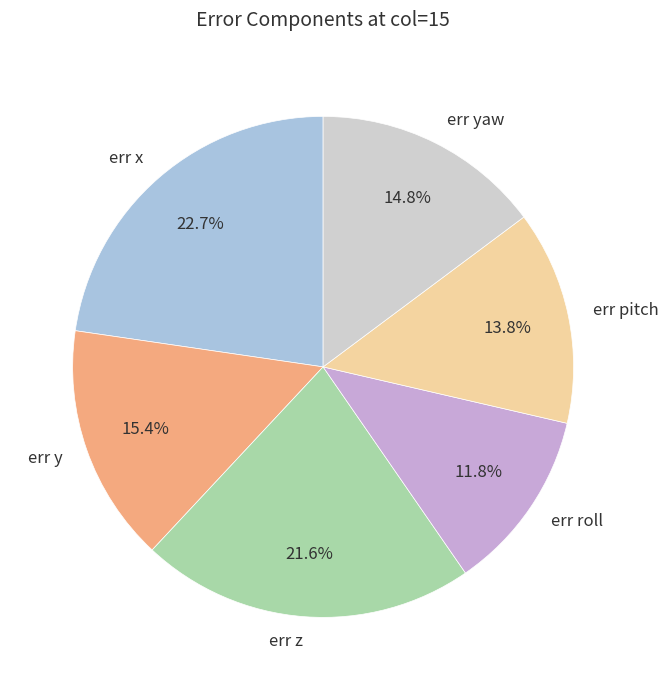

What is the smallest slice in the pie chart?

err roll